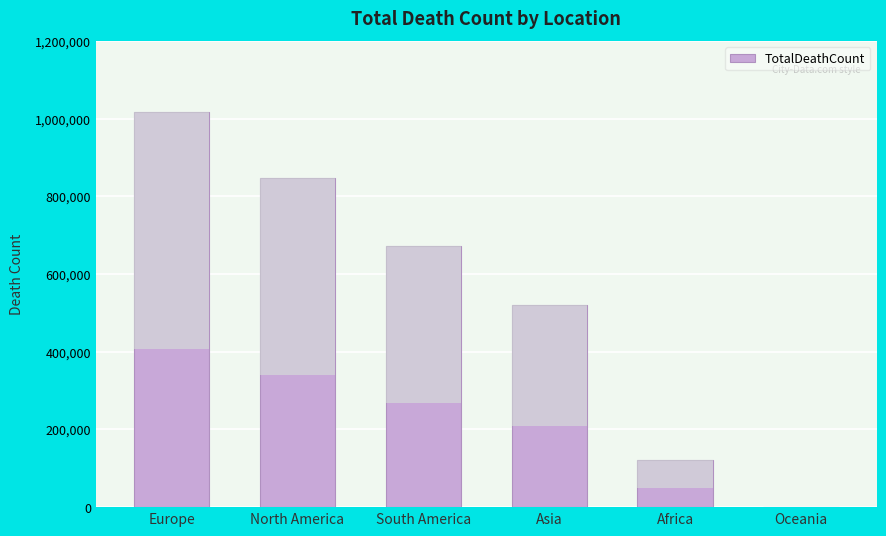

What is the change in value from Africa to Oceania?

-120738